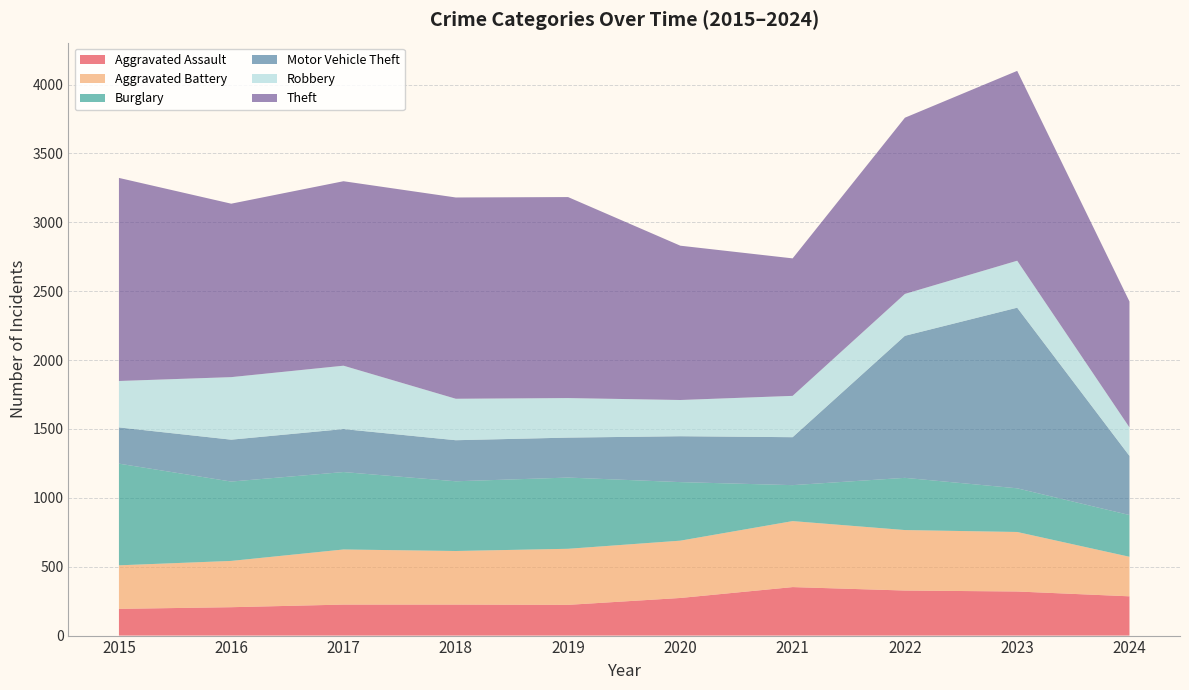

Reading left to right, list all the values displayed in this chart.

Aggravated Assault: 194	206	225	225	223	273	352	327	320	285
Aggravated Battery: 316	336	400	389	407	416	479	439	432	287
Burglary: 738	576	562	506	517	425	261	379	317	303
Motor Vehicle Theft: 263	304	312	298	290	333	348	1031	1311	429
Robbery: 337	454	460	301	287	263	300	304	341	207
Theft: 1474	1259	1339	1461	1459	1120	998	1279	1378	914